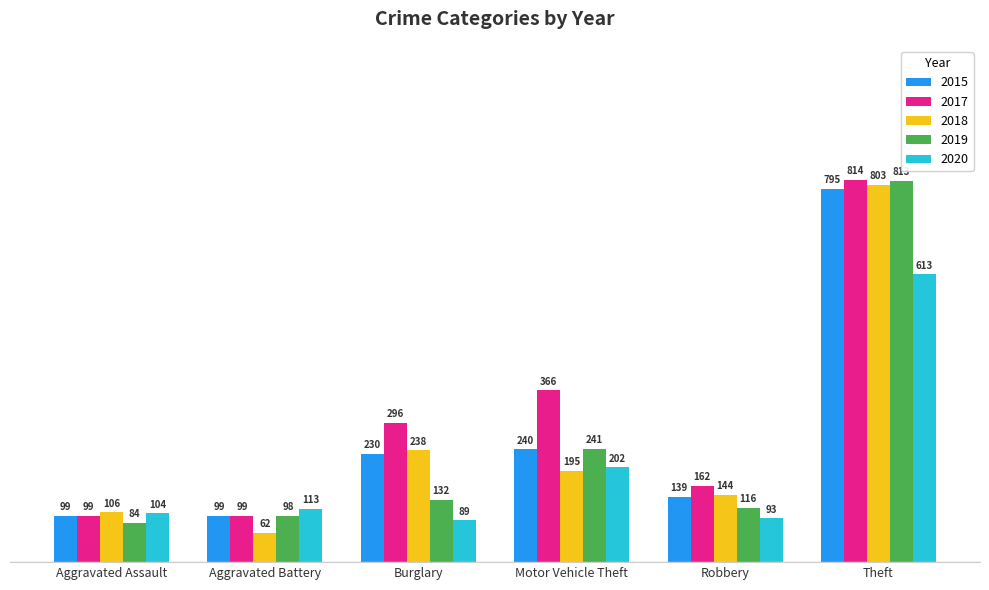

At which category is the sum across all series the highest?

Theft